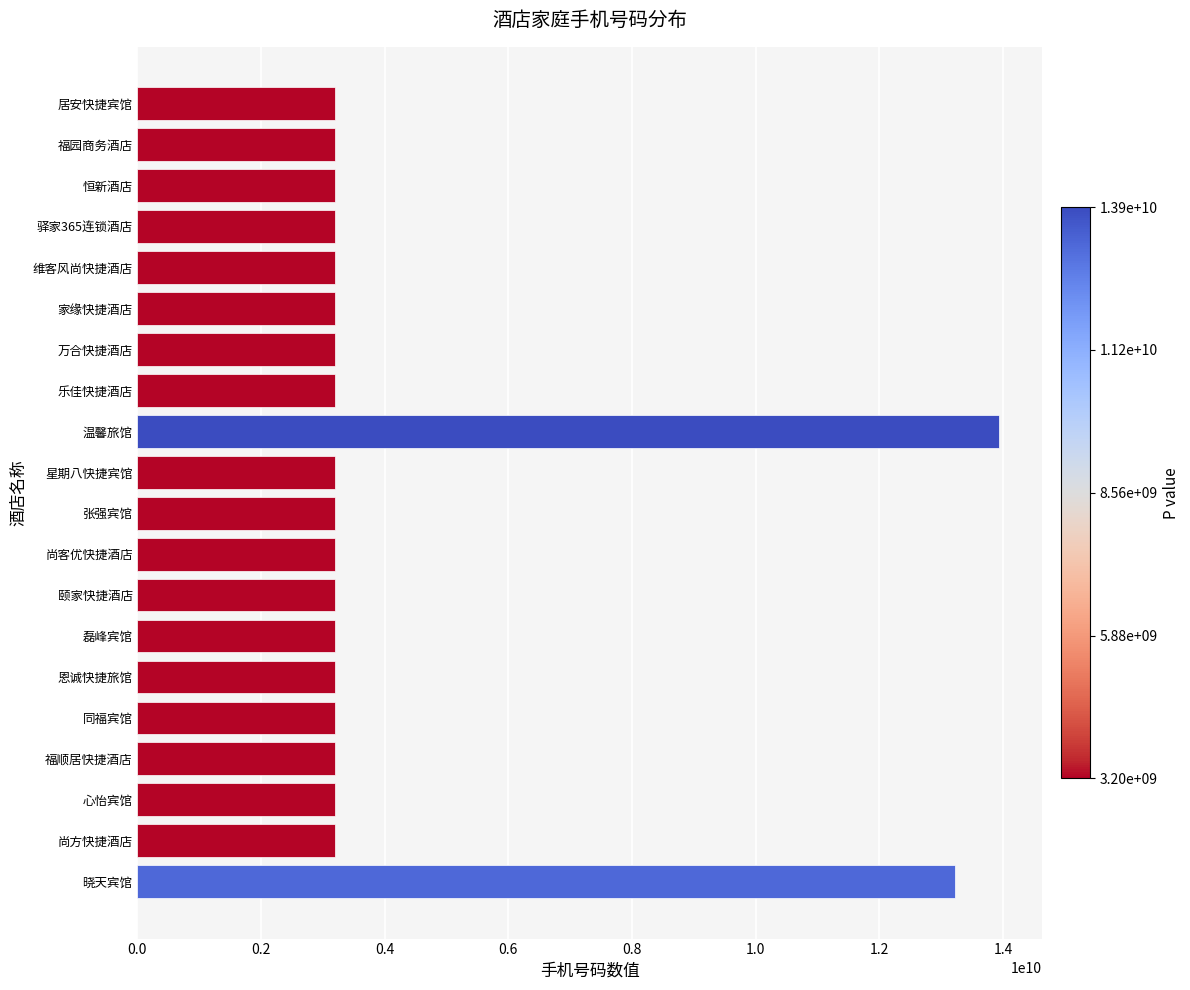

What is the average value?

4234956721